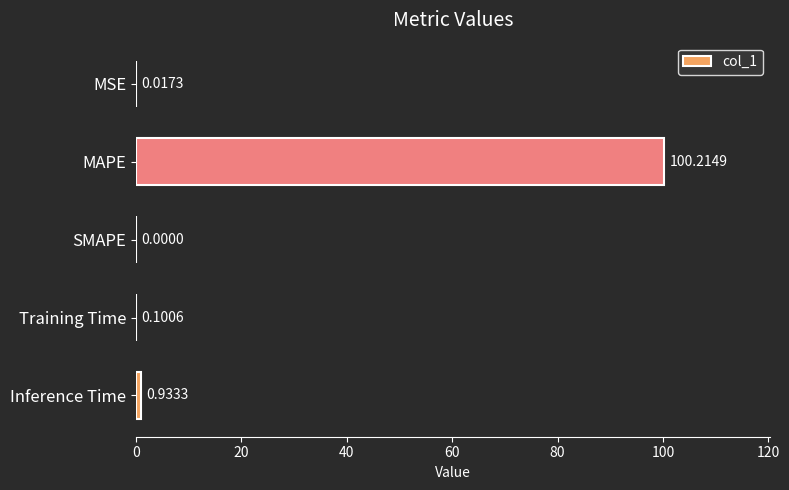

Are the bars horizontal?

Yes